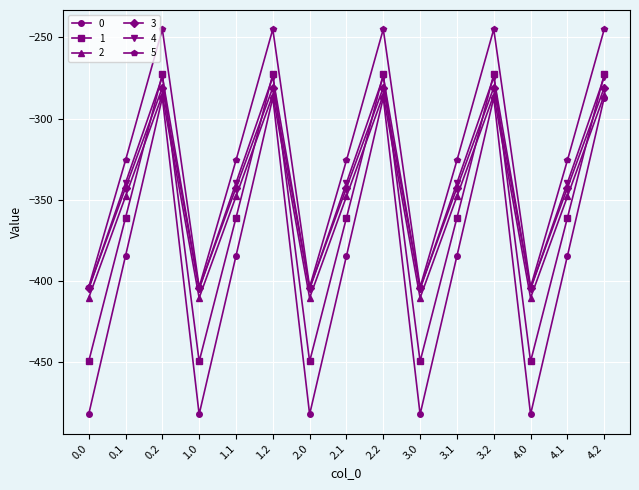

Is the value of 0 at 1.1 greater than the value of 2 at 0.0?

Yes